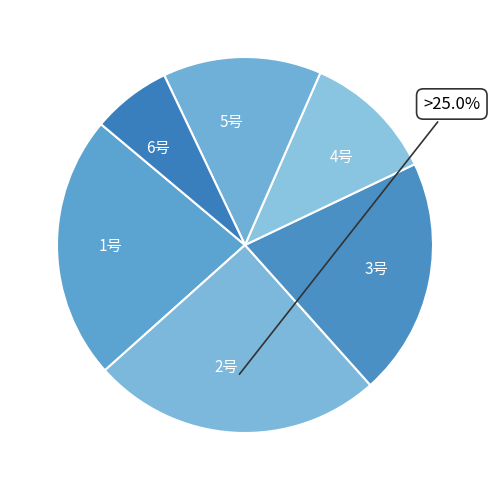

How many segments does this pie chart have?

6